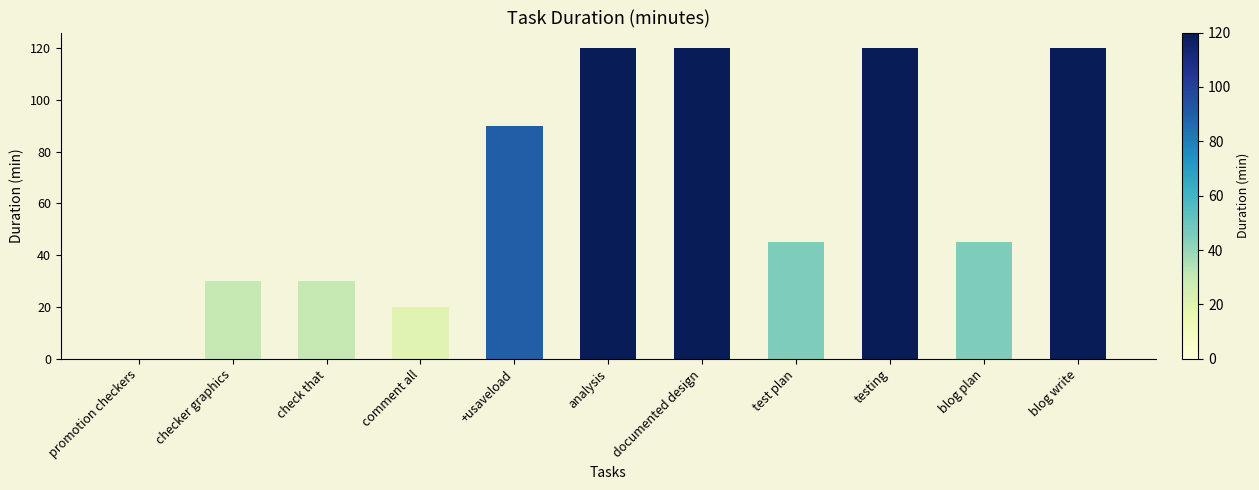

What is the maximum value shown in the chart?

120